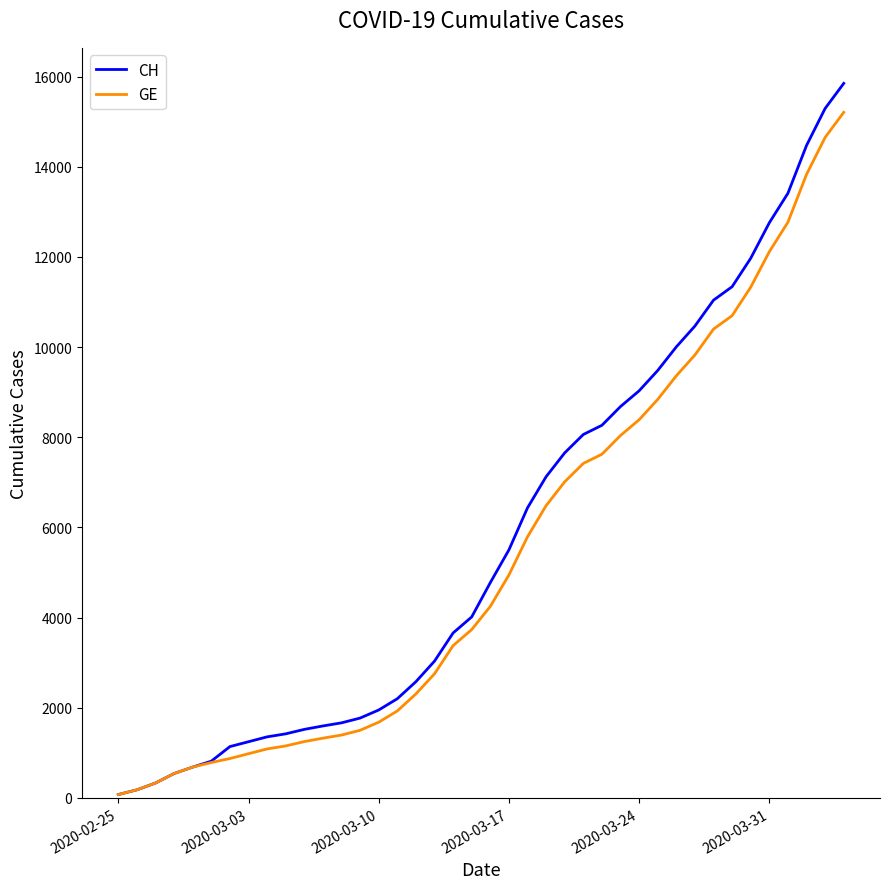

What is the greatest value displayed?

15850